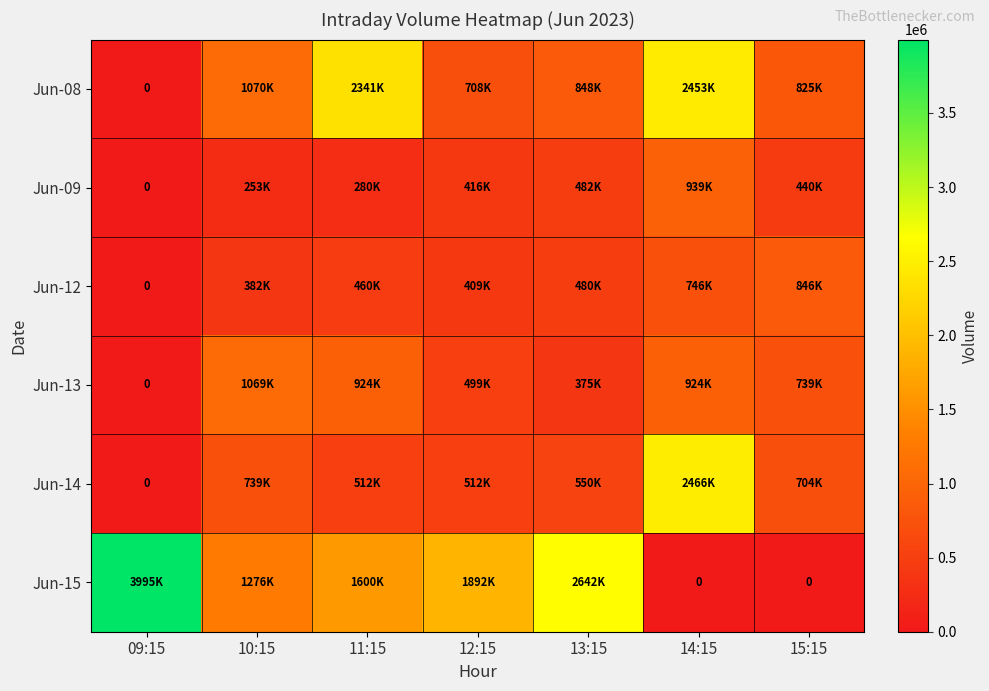

Where does the Jun-09 series first go above 416738?

13:15